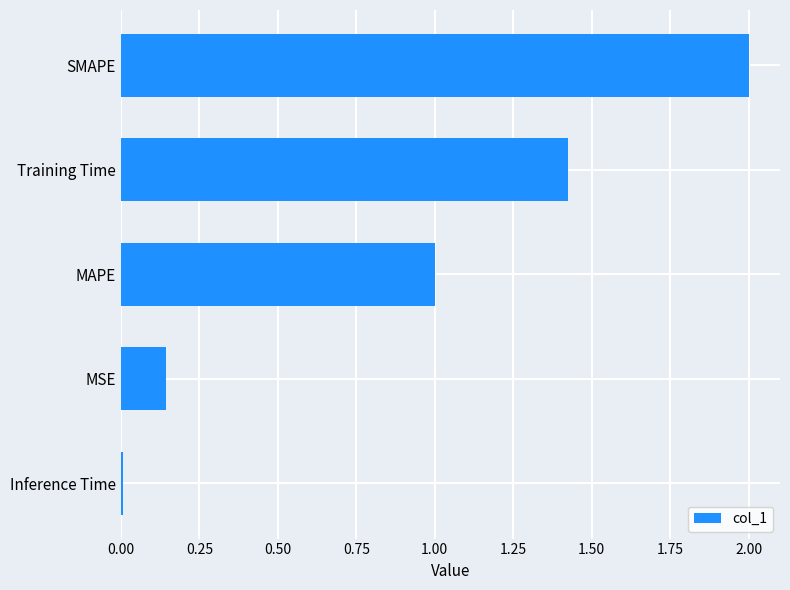

List the labels in order of value, largest first.

SMAPE, Training Time, MAPE, MSE, Inference Time